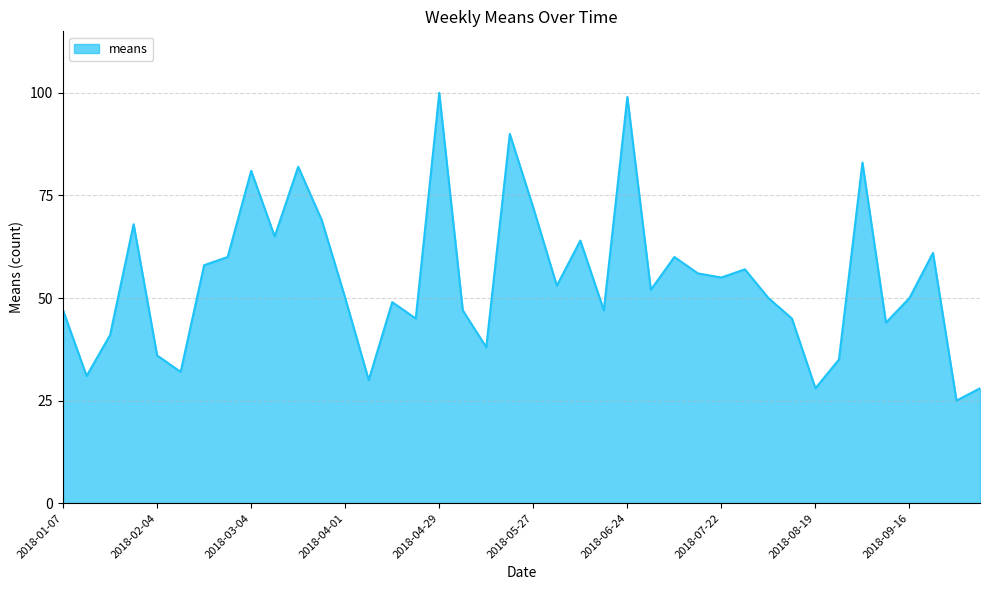

How many lines are shown in the chart?

1